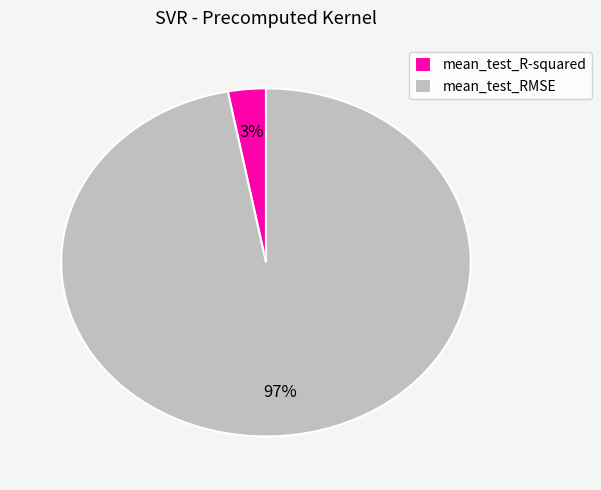

What is the majority slice?

mean_test_RMSE